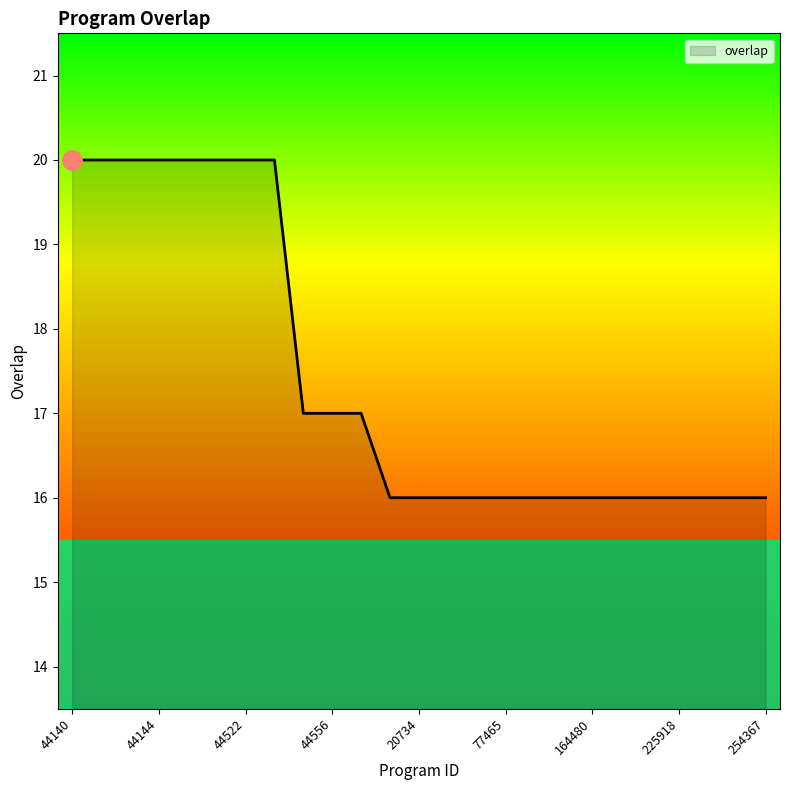

What is the smallest value displayed?

16